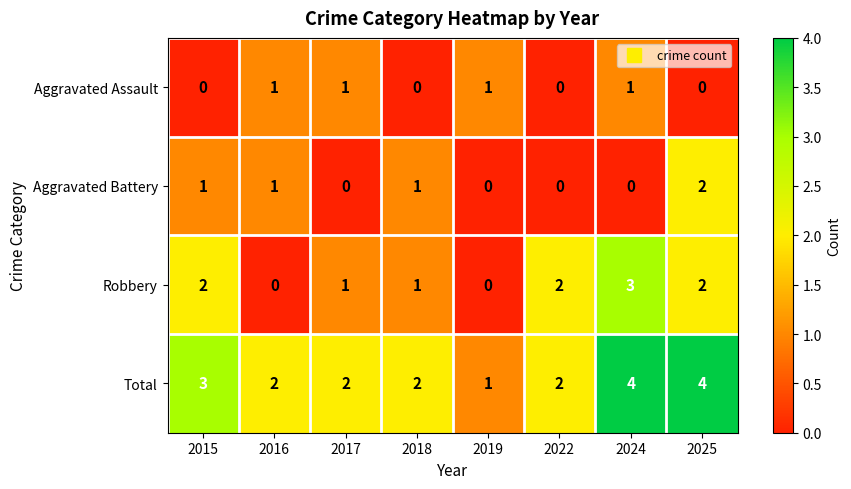

At which label does Total first exceed 2?

2015